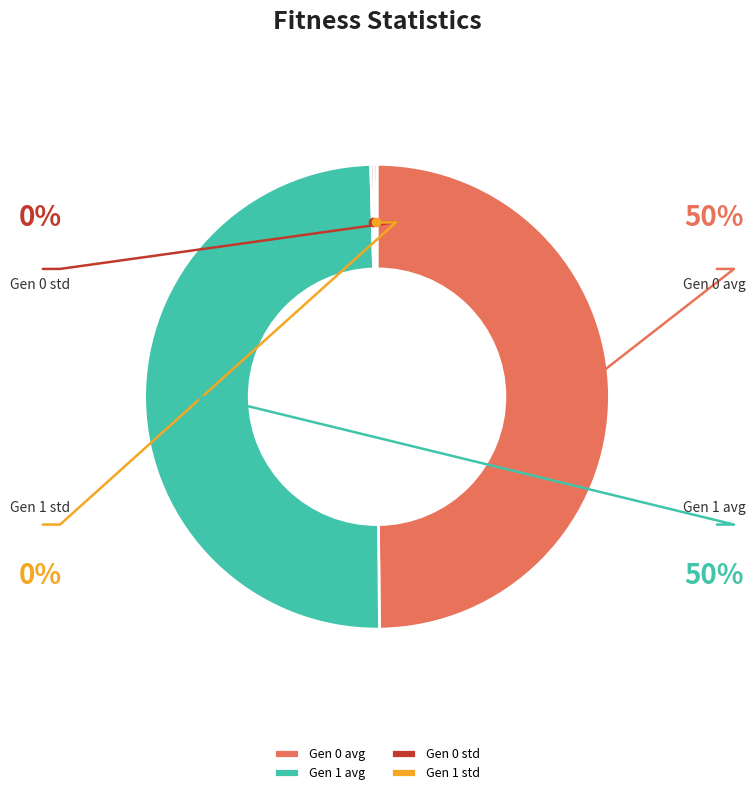

What is the smallest slice in the pie chart?

Gen 1 std